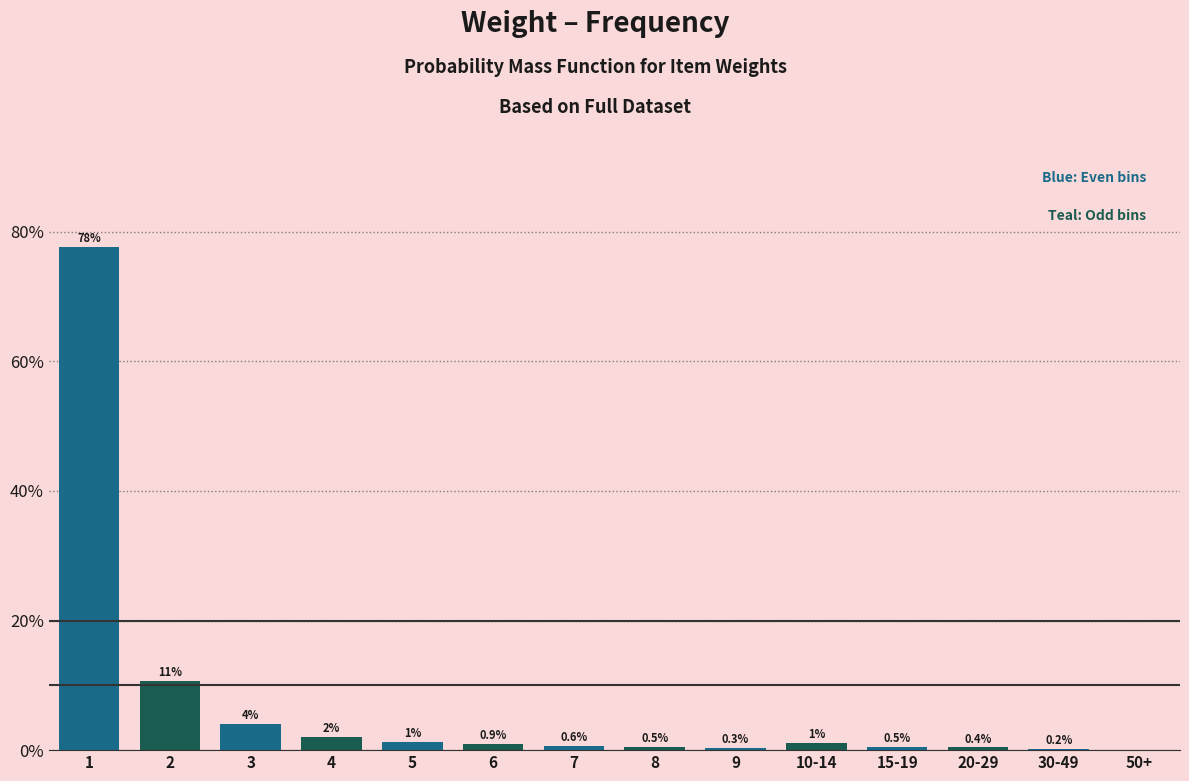

What is the greatest value displayed?

77.7